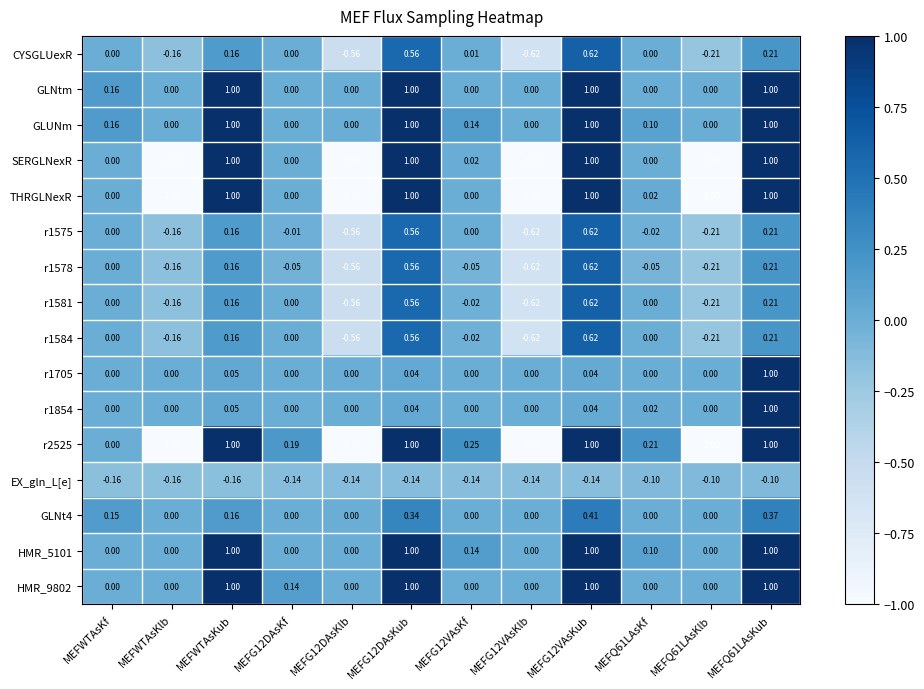

Which series has the largest total across all categories?

GLUNm